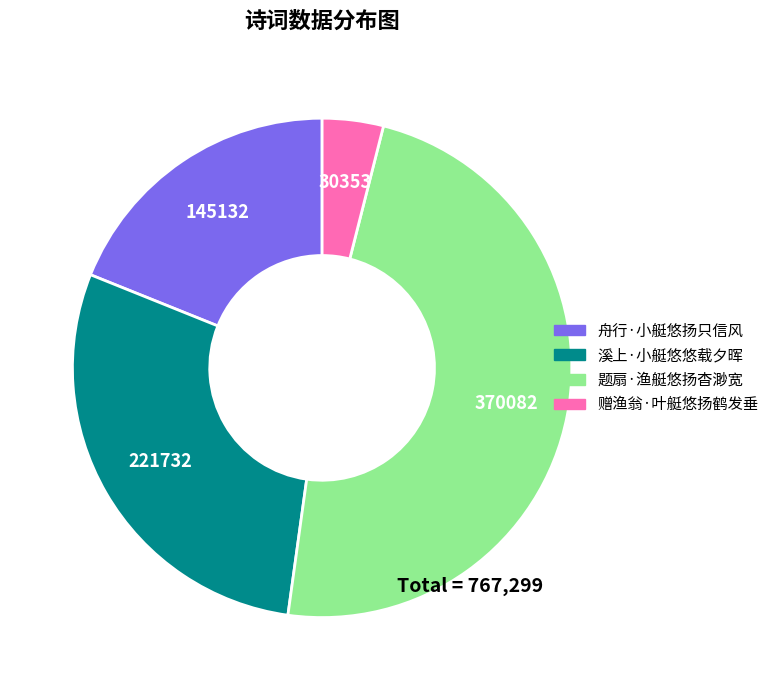

What is the ratio of the value at 赠渔翁·叶艇悠扬鹤发垂 to the value at 溪上·小艇悠悠载夕晖?

0.1